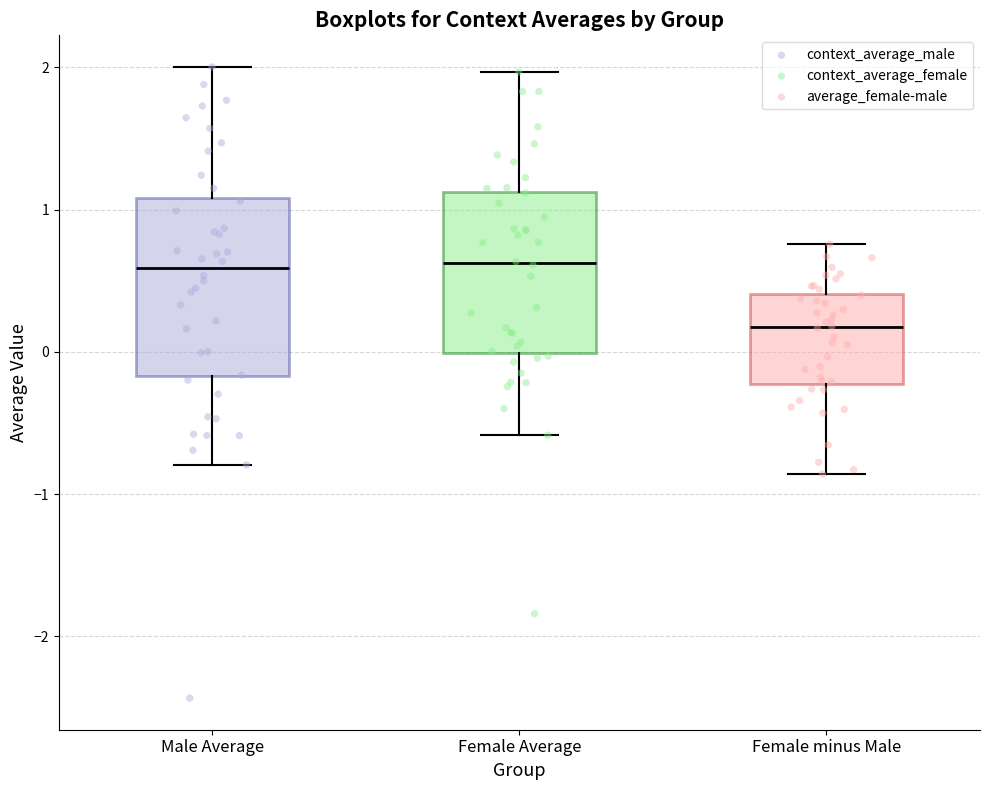

Where does the lower whisker of the box for Female Average end on the y-axis? The values are not printed on the chart, so give them approximately, as read against the axis.

-0.6